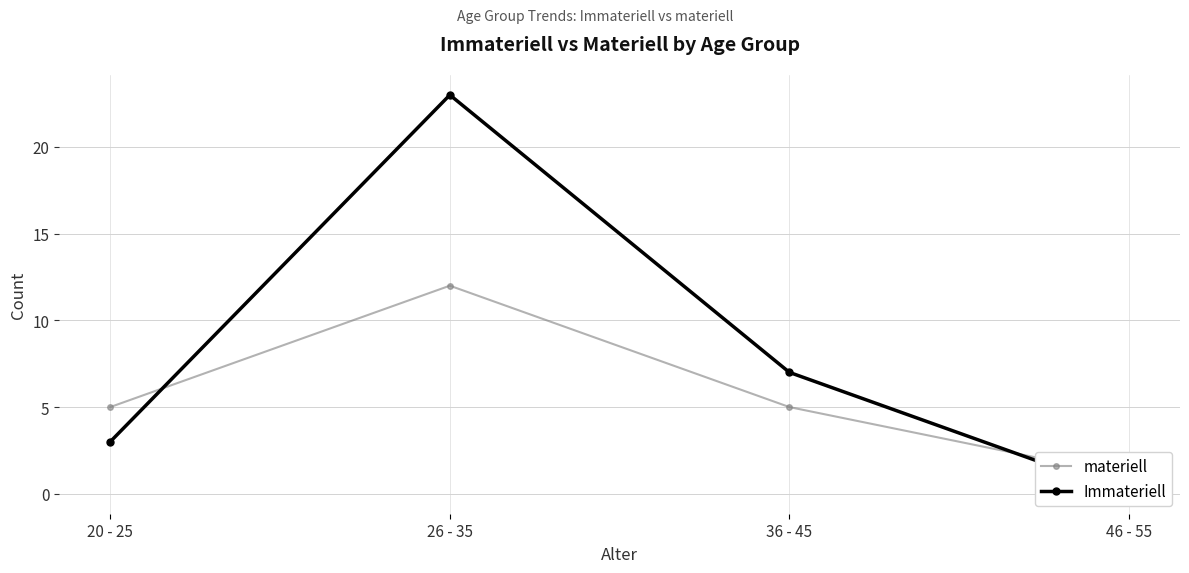

Reading left to right, list all the values displayed in this chart.

materiell: 5	12	5	1
Immateriell: 3	23	7	0